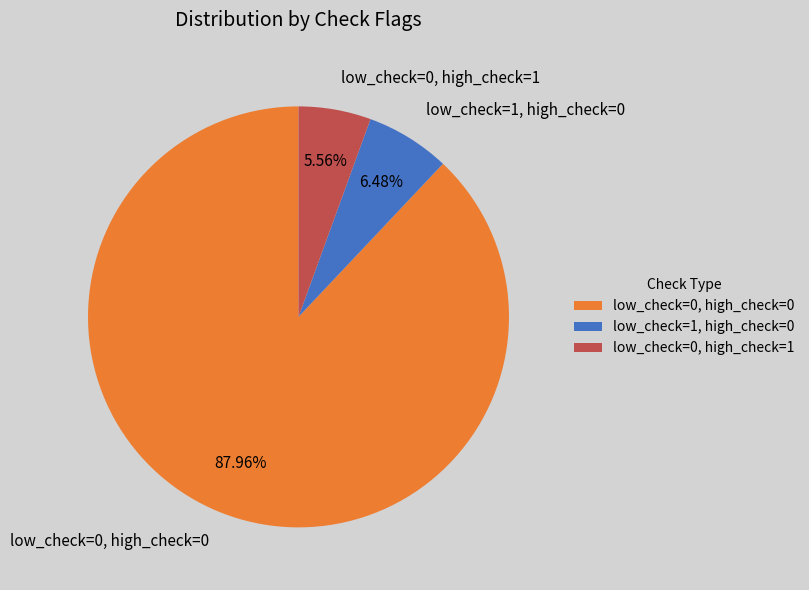

To the nearest percent, what is the average slice percentage?

33%